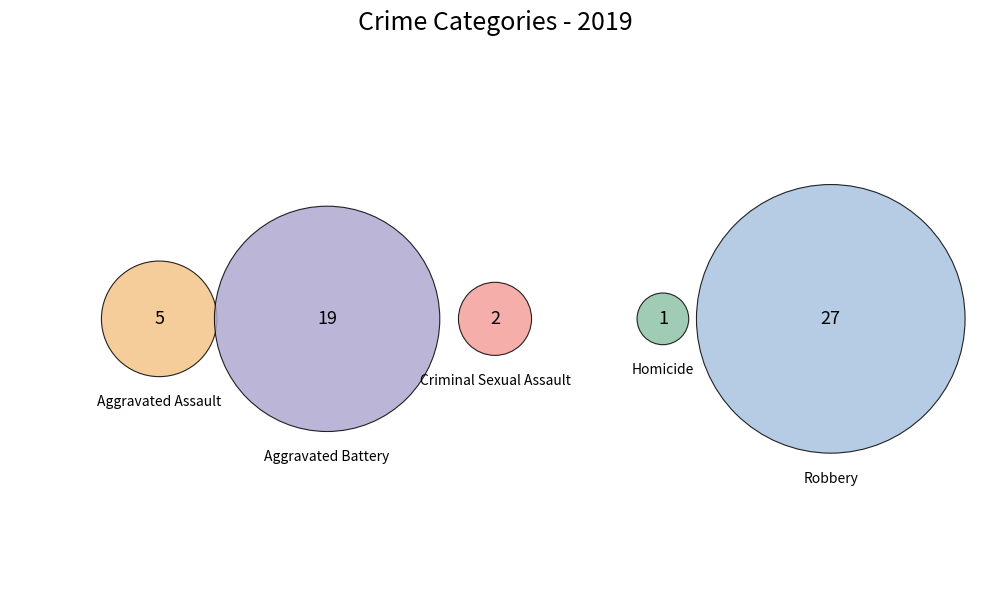

Is there a majority slice in this chart?

No